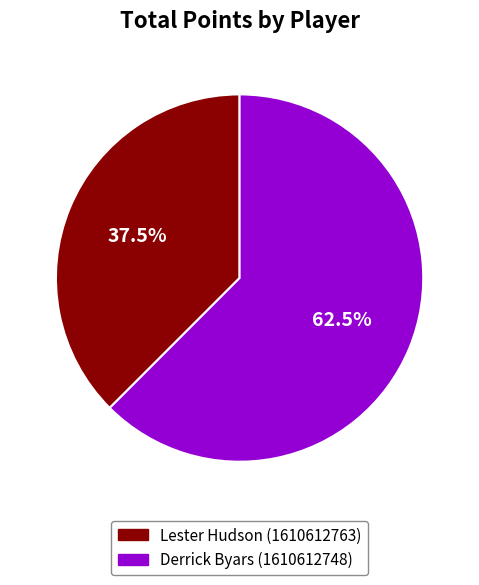

How many slices are in this pie chart?

2